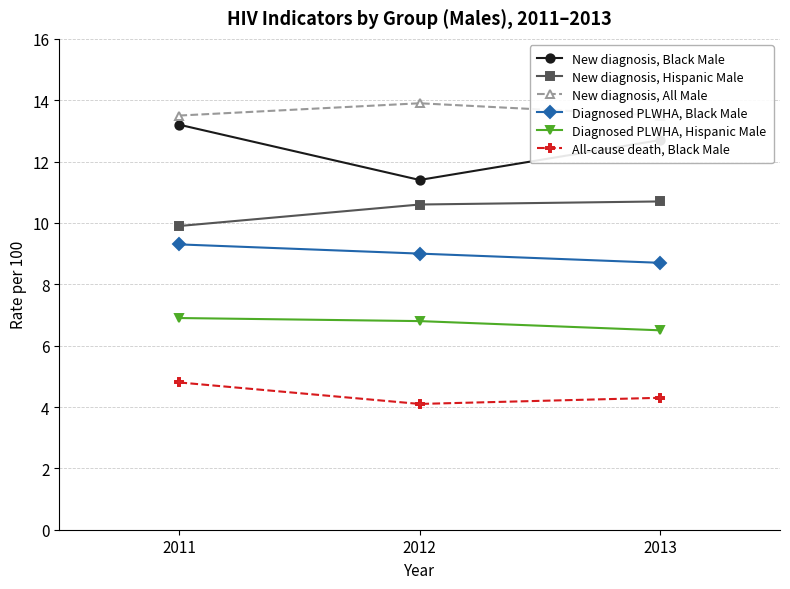

Reading right to left, transcribe all the data shown in this chart.

New diagnosis, Black Male: 12.7	11.4	13.2
New diagnosis, Hispanic Male: 10.7	10.6	9.9
New diagnosis, All Male: 13.5	13.9	13.5
Diagnosed PLWHA, Black Male: 8.7	9.0	9.3
Diagnosed PLWHA, Hispanic Male: 6.5	6.8	6.9
All-cause death, Black Male: 4.3	4.1	4.8